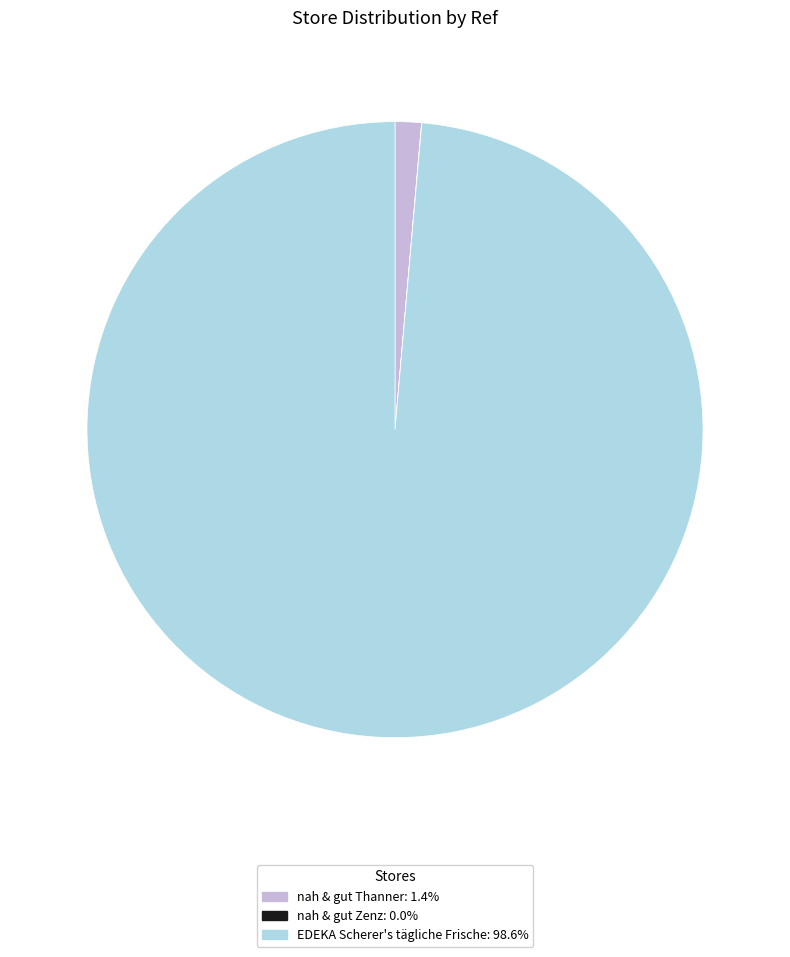

Approximately how many times larger is the value at EDEKA Scherer's tägliche Frische: 98.6% compared to nah & gut Thanner: 1.4%?

71.7